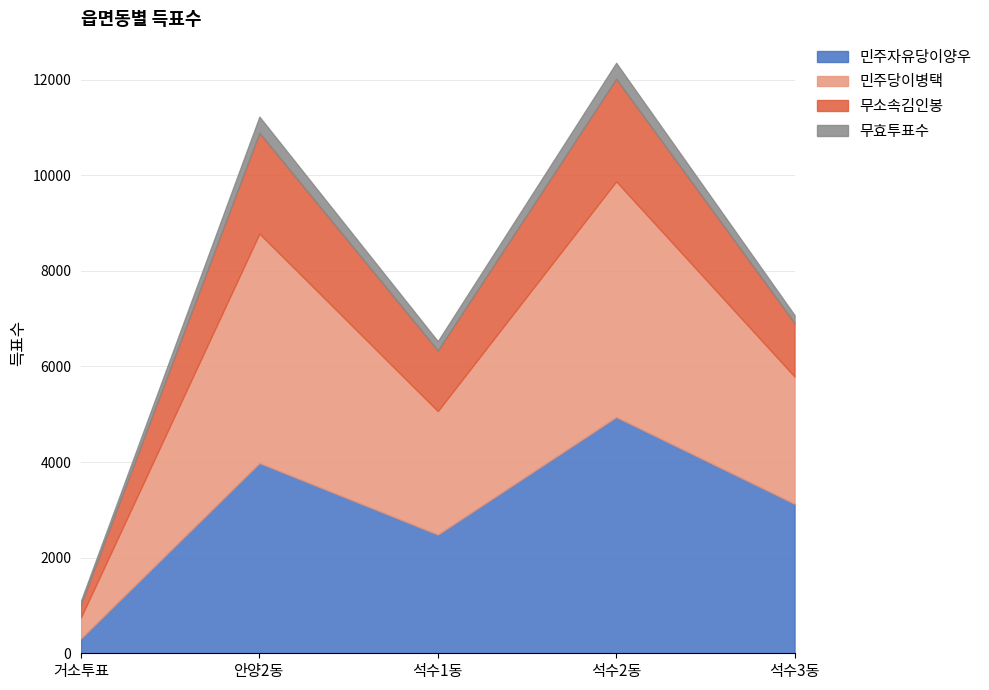

The value of 무효투표수 at 거소투표 is 72. True or false?

True